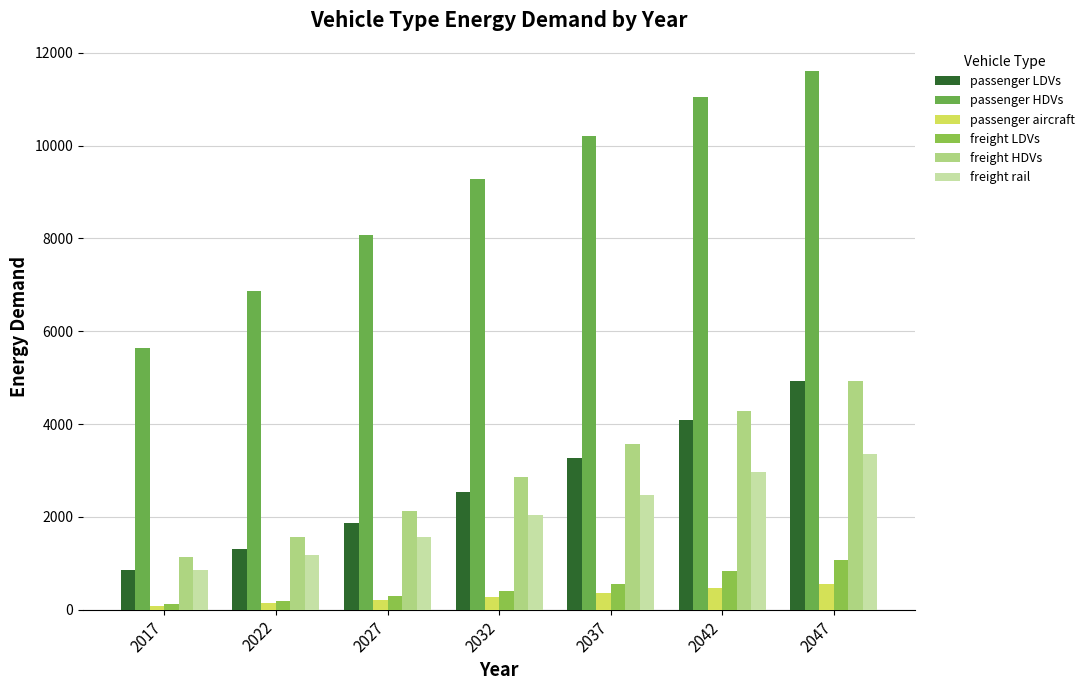

Which series has the largest range (max minus min)?

passenger HDVs